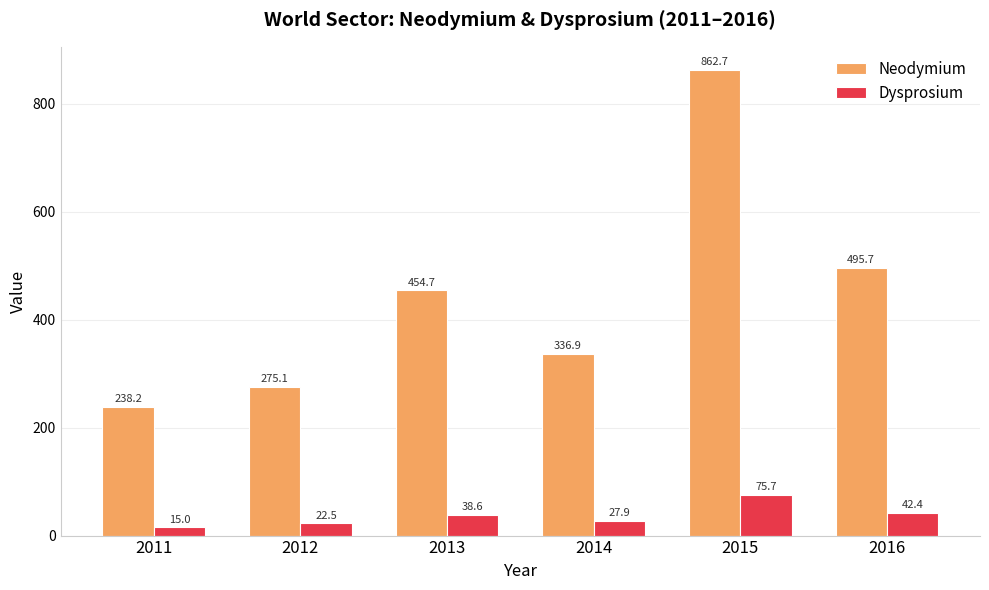

What is the difference between the maximum and minimum values in the Dysprosium series?

60.7